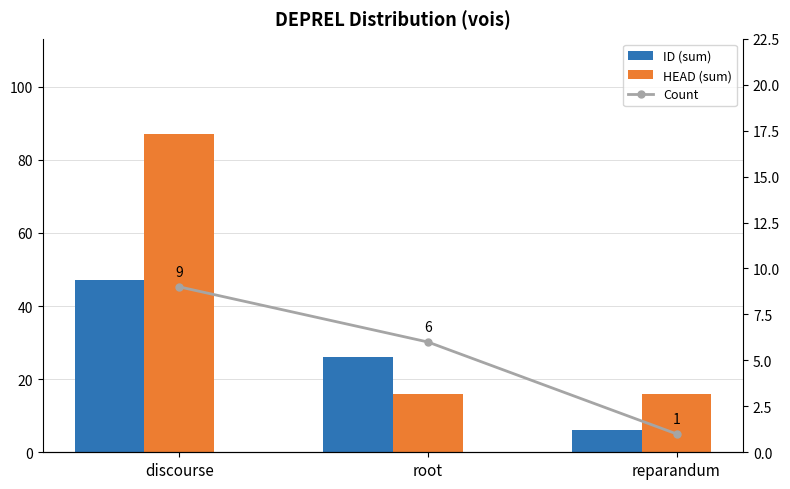

True or false: ID (sum) has a value of 47 at discourse.

True